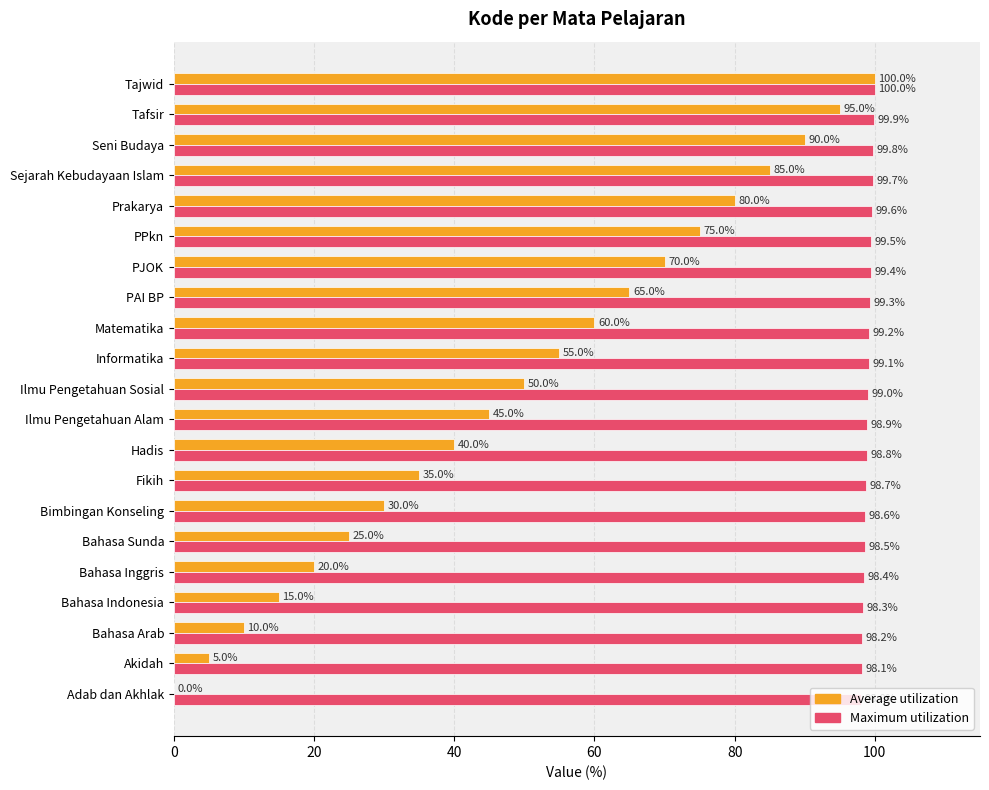

Count the number of data series in this chart.

2